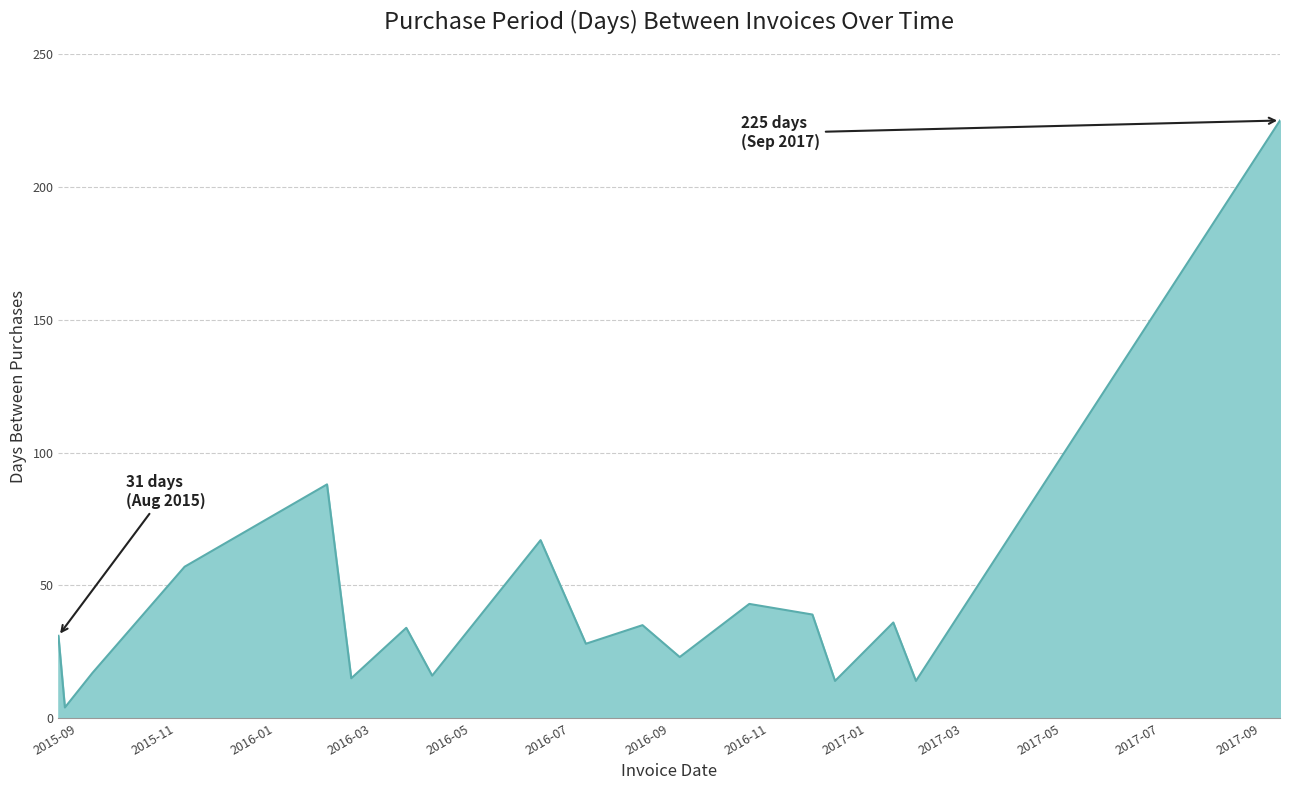

Reading left to right, extract all data points from this chart.

31	4	17	57	88	15	34	16	67	28	35	23	43	39	14	36	14	225